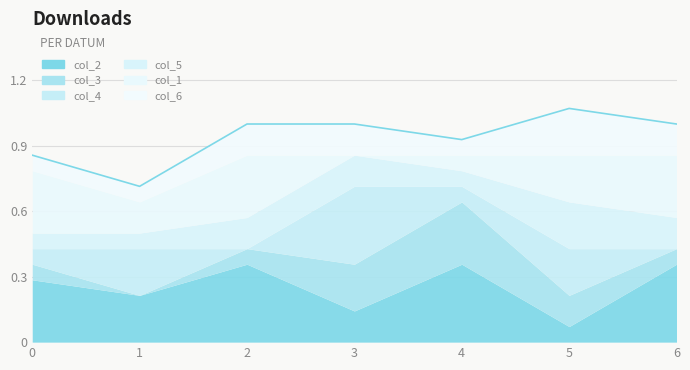

What is the difference between the maximum and minimum values in the col_1 series?

0.3